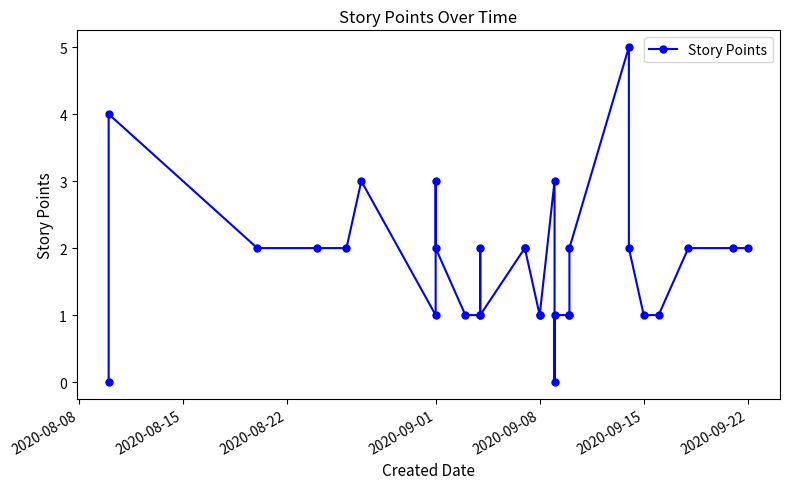

What is the greatest value displayed?

5